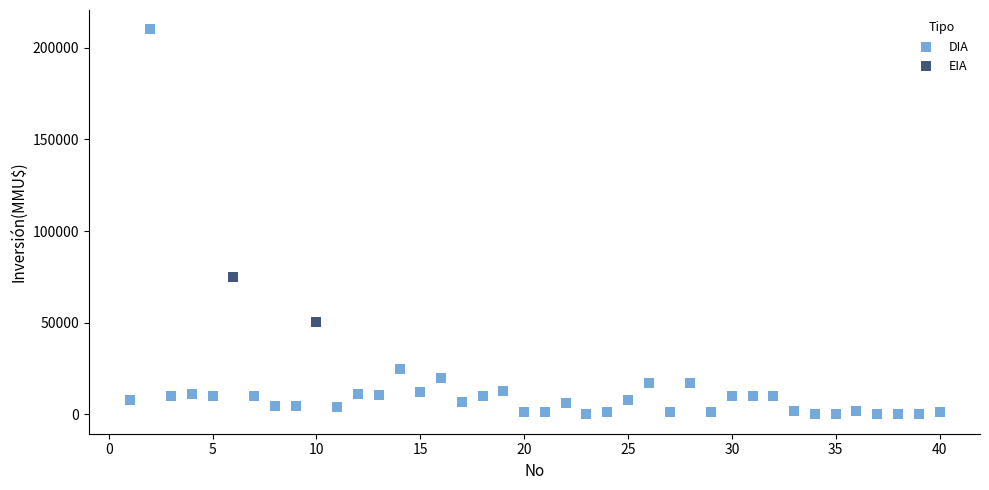

What are all the series names shown in the legend?

DIA, EIA